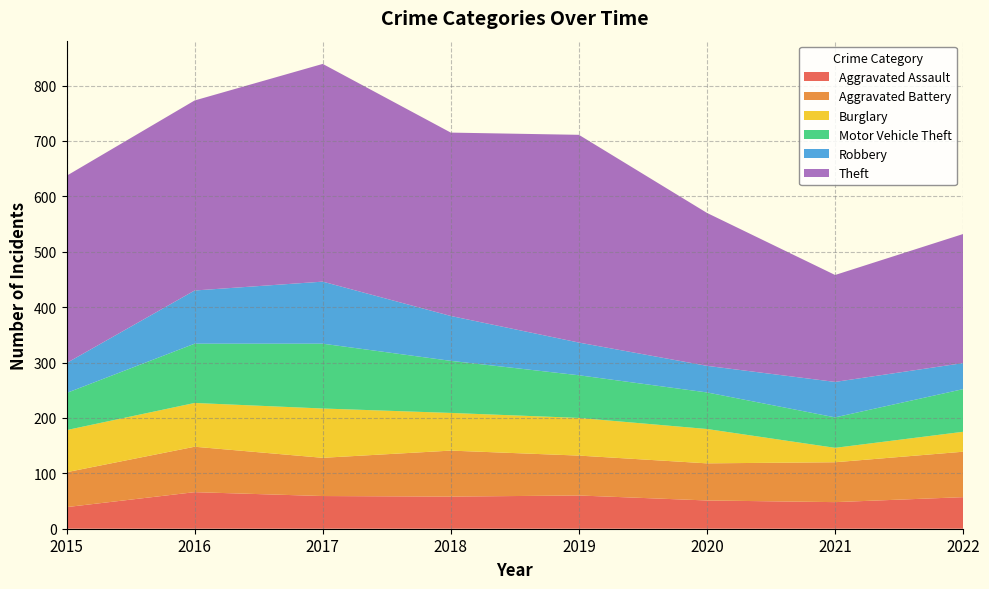

Reading left to right, extract all data points from this chart.

Aggravated Assault: 39	66	59	58	60	51	48	57
Aggravated Battery: 63	82	69	83	72	67	72	82
Burglary: 76	79	89	68	68	62	26	36
Motor Vehicle Theft: 67	107	117	94	77	66	55	77
Robbery: 54	96	112	81	59	48	64	47
Theft: 338	343	393	331	375	276	193	233